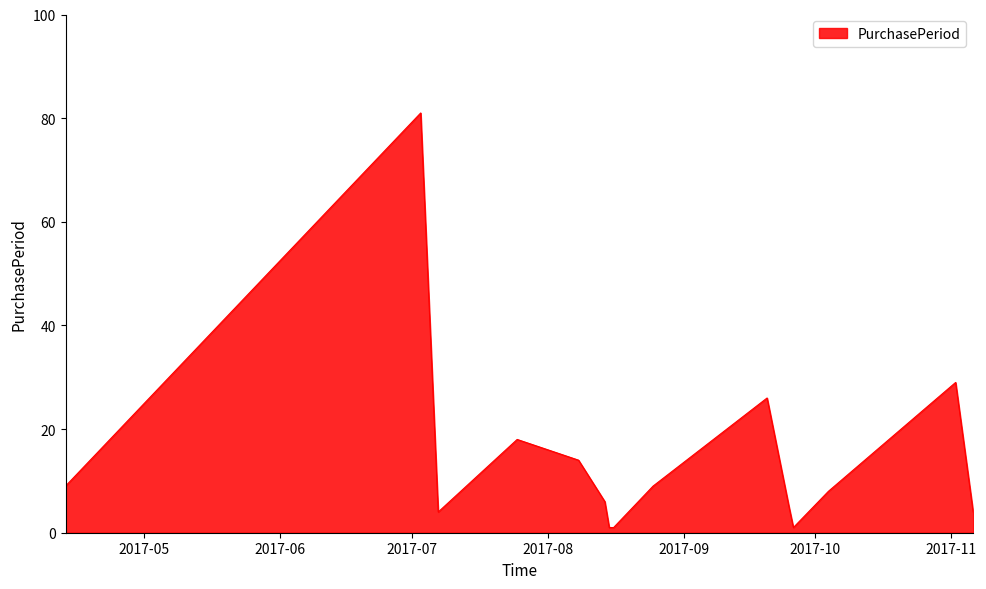

What is the difference between the maximum and minimum values?

80